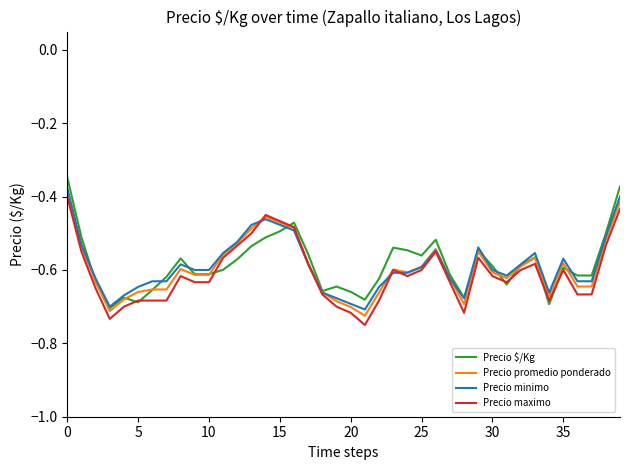

What are all the series names shown in the legend?

Precio $/Kg, Precio promedio ponderado, Precio minimo, Precio maximo